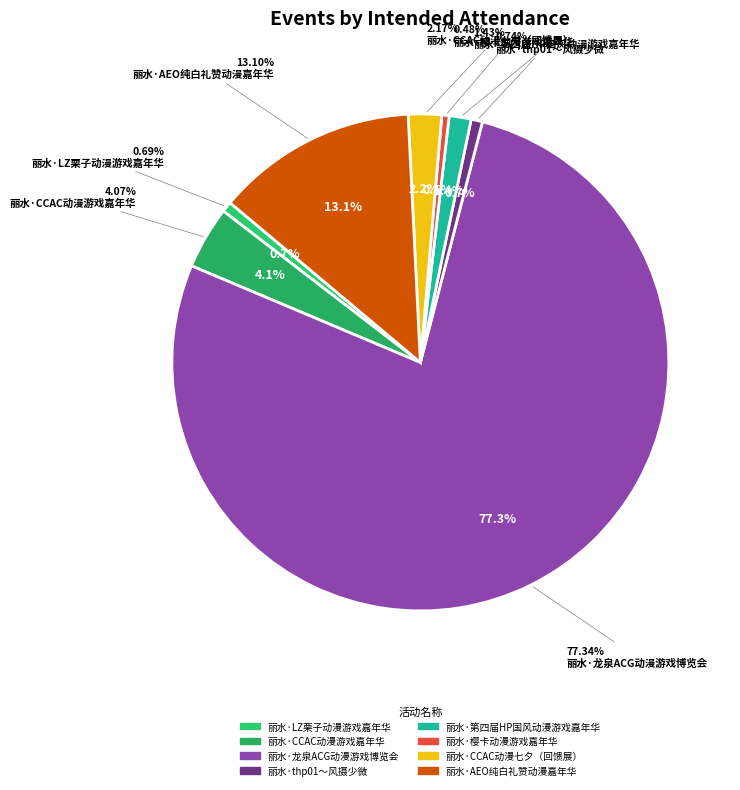

True or false: 丽水·CCAC动漫七夕（回馈展） accounts for 1% of the total.

False